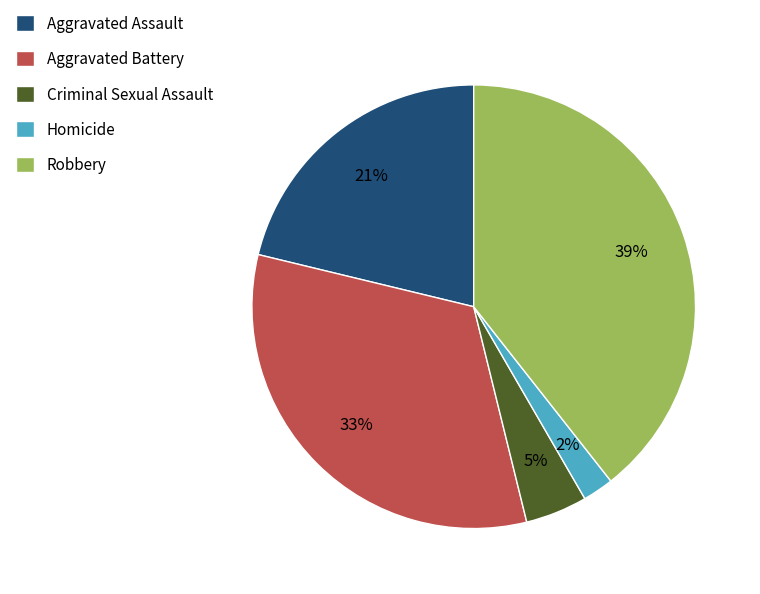

Do Robbery and Aggravated Battery together represent more than half of the pie?

Yes